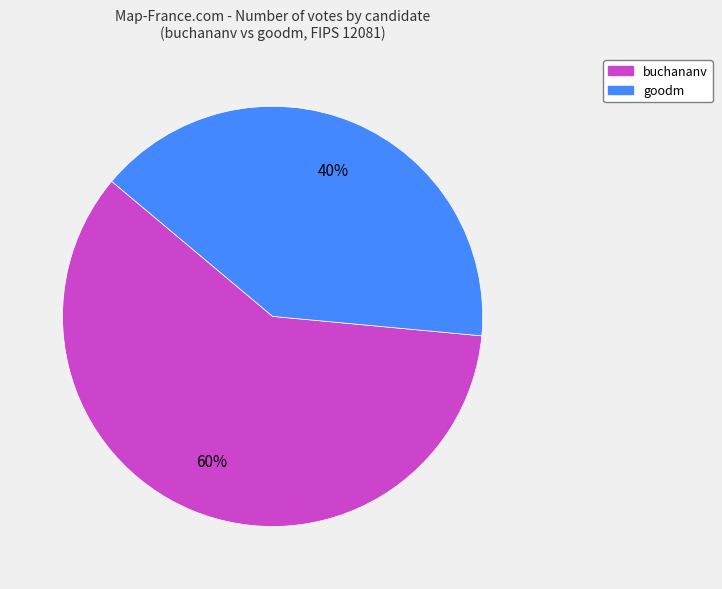

What percentage is the buchananv slice, to the nearest percent?

60%